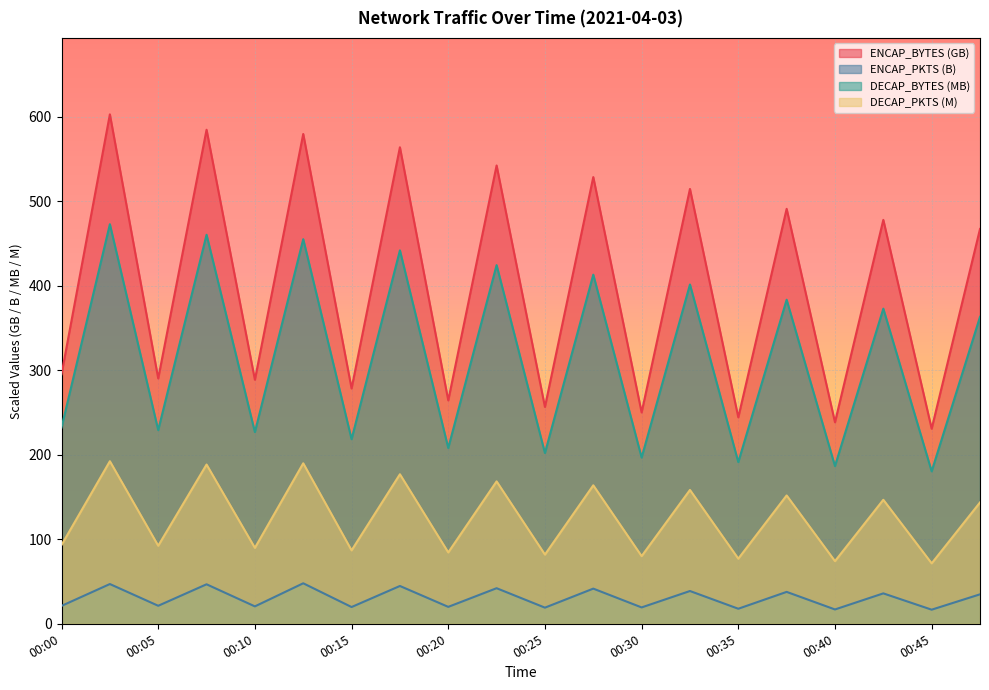

True or false: ENCAP_BYTES (GB) and DECAP_BYTES (MB) intersect in this chart.

False